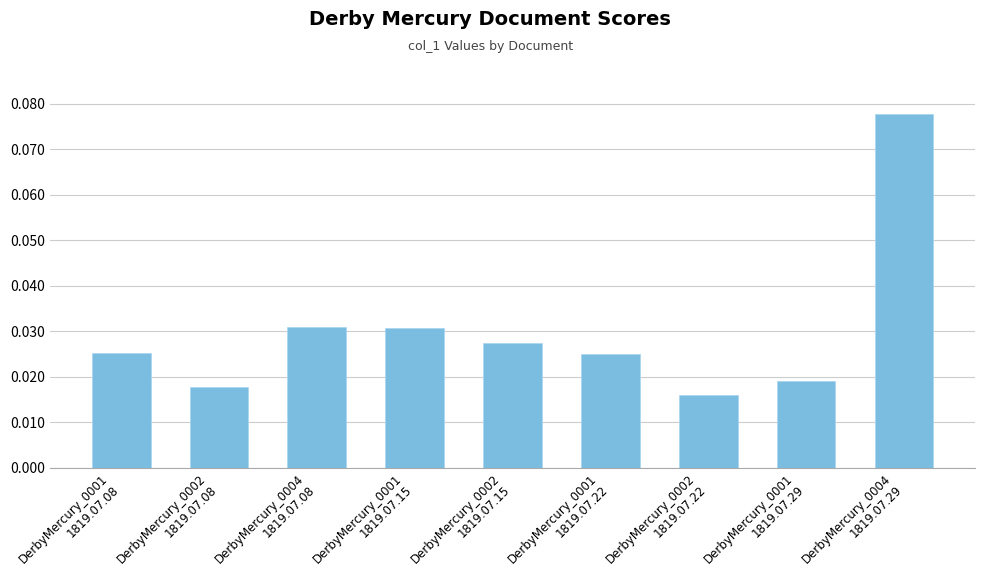

Count the values in the range 0 to 1.

9